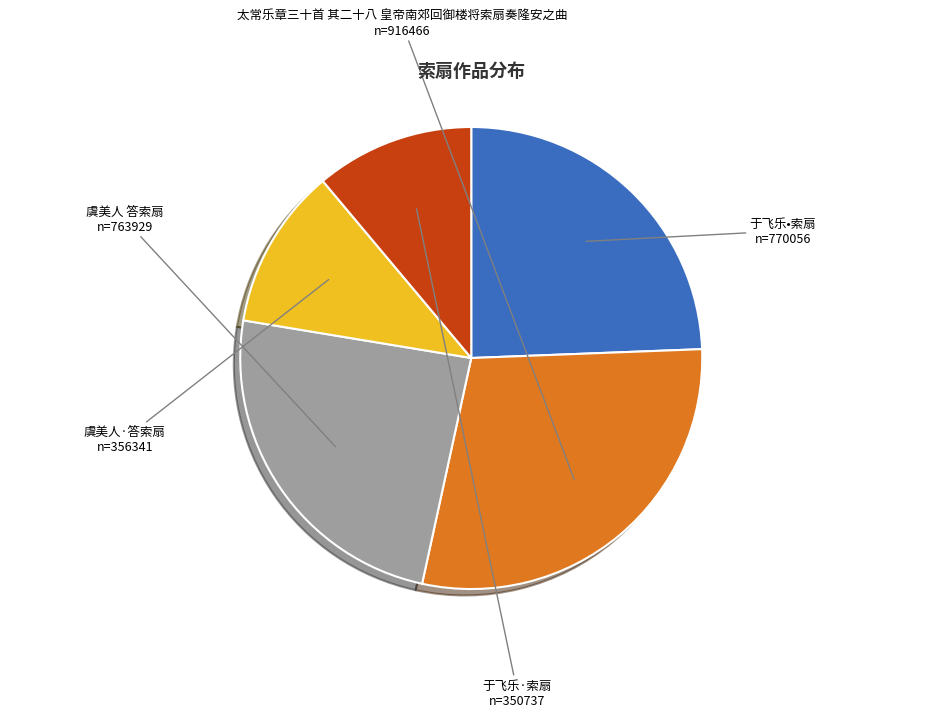

Which category has the biggest portion of the pie?

太常乐章三十首 其二十八 皇帝南郊回御楼将索扇奏隆安之曲